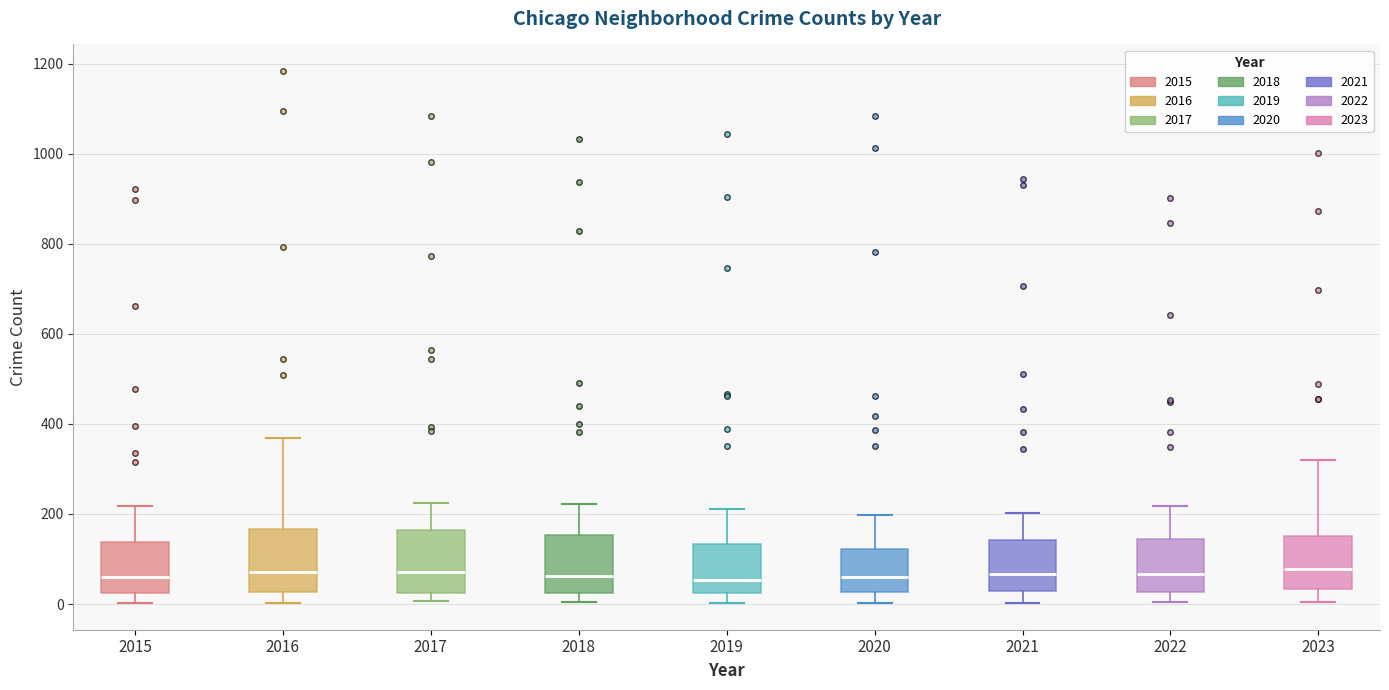

Reading left to right, transcribe this box plot: for each box, give where its median line is, the range the box spans, and where its two whiskers end, as read against the y-axis. The values are not printed on the chart, so give them approximately, as read against the axis.

2015: median 60, box 20 to 140, whiskers 0 to 220
2016: median 80, box 20 to 160, whiskers 0 to 360
2017: median 80, box 20 to 160, whiskers 0 to 220
2018: median 60, box 20 to 160, whiskers 0 to 220
2019: median 60, box 20 to 140, whiskers 0 to 220
2020: median 60, box 20 to 120, whiskers 0 to 200
2021: median 60, box 20 to 140, whiskers 0 to 200
2022: median 60, box 20 to 140, whiskers 0 to 220
2023: median 80, box 40 to 160, whiskers 0 to 320